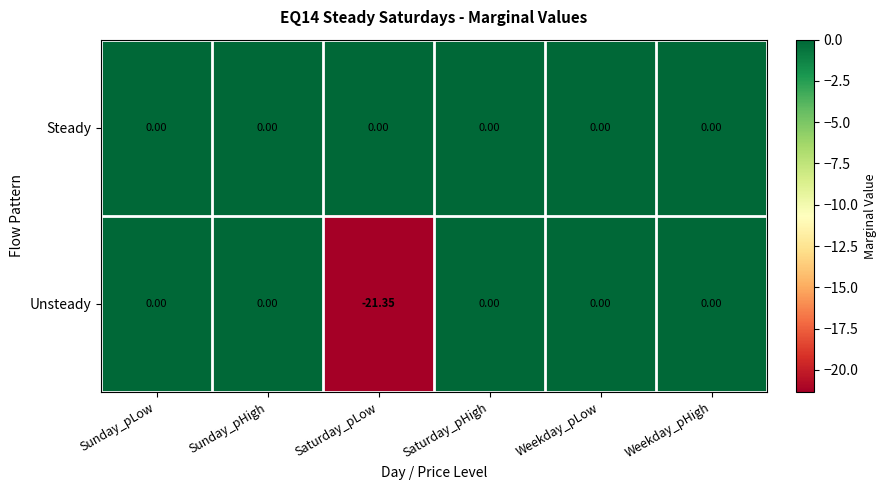

Which series has the largest range (max minus min)?

Unsteady